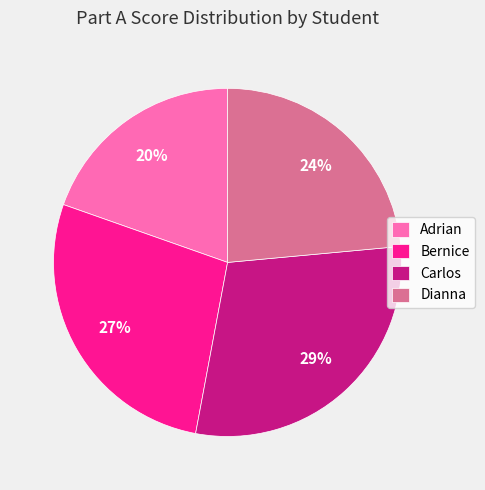

True or false: Bernice accounts for 27% of the total.

True